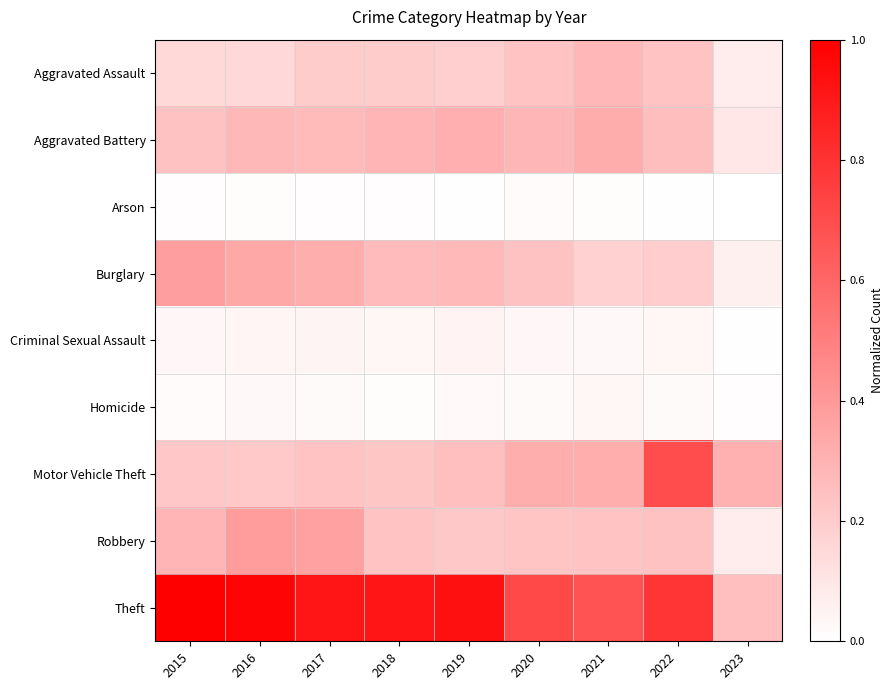

At how many categories does at least one series exceed 0?

9